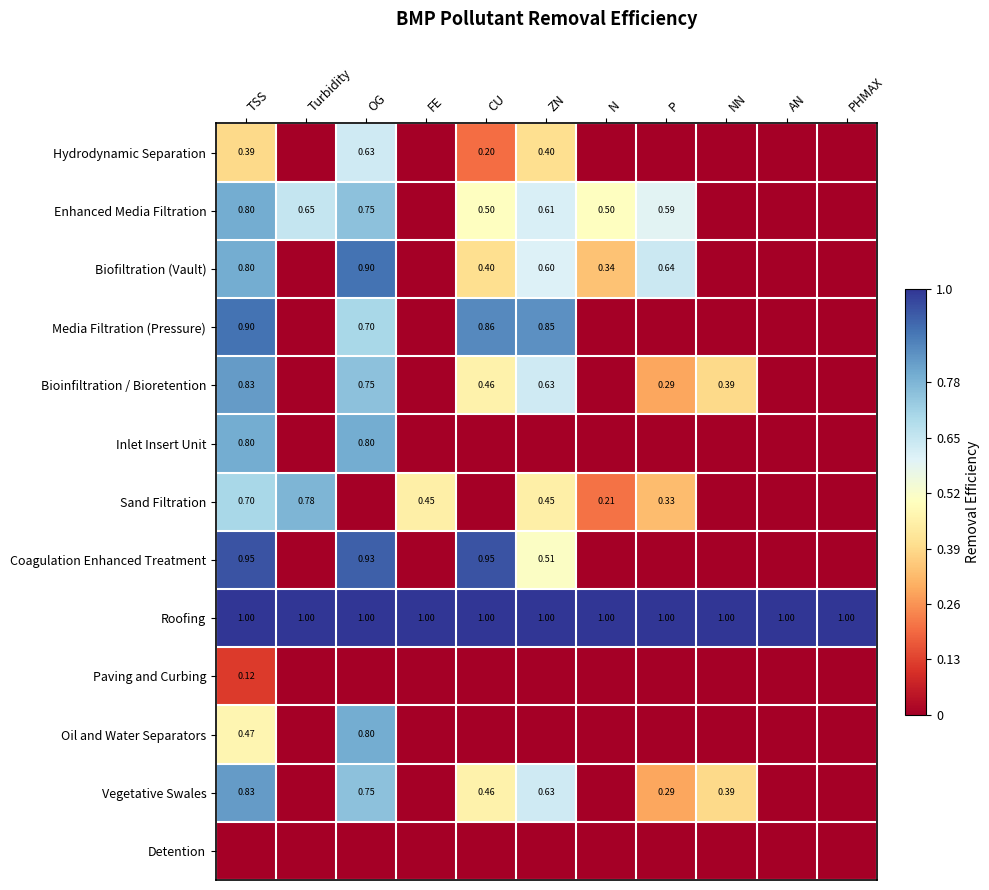

Is the value of Coagulation Enhanced Treatment at OG greater than the value of Enhanced Media Filtration at OG?

Yes